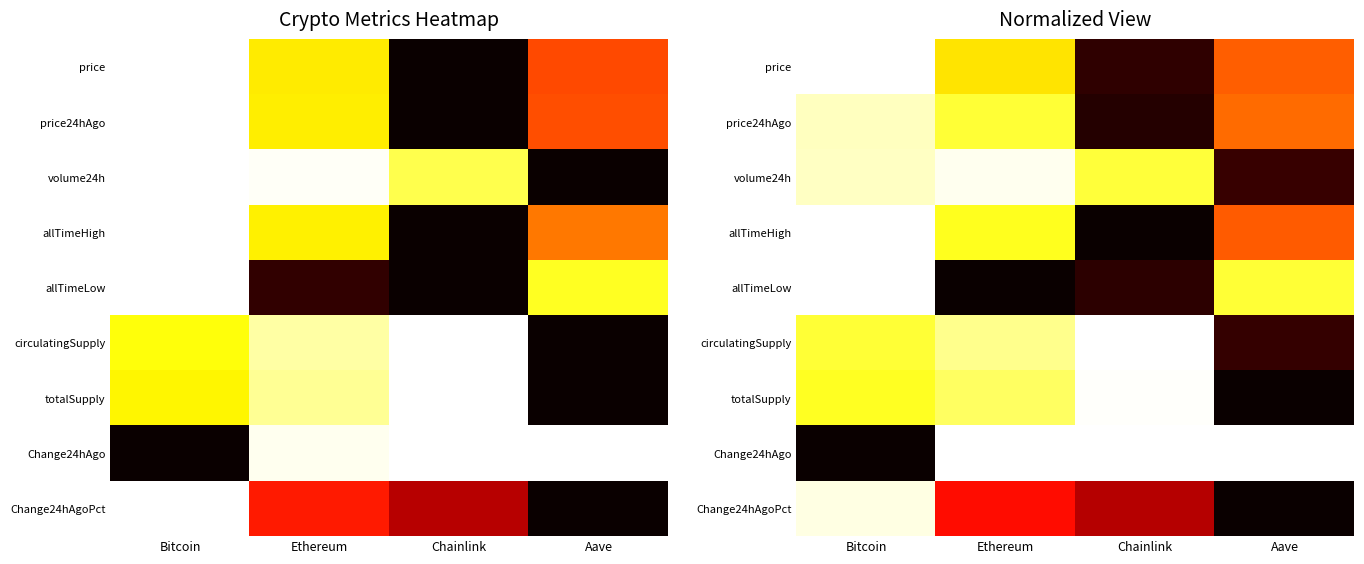

What is the difference between the price24hAgo values at Chainlink and Bitcoin?

0.9